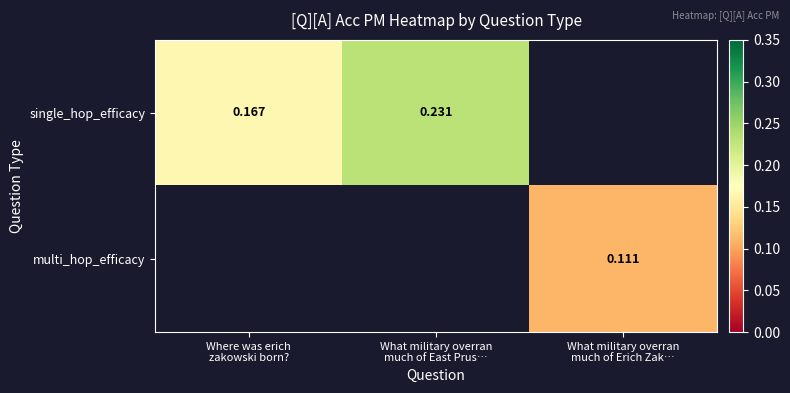

Rank the series by their maximum value, from highest to lowest.

single_hop_efficacy, multi_hop_efficacy